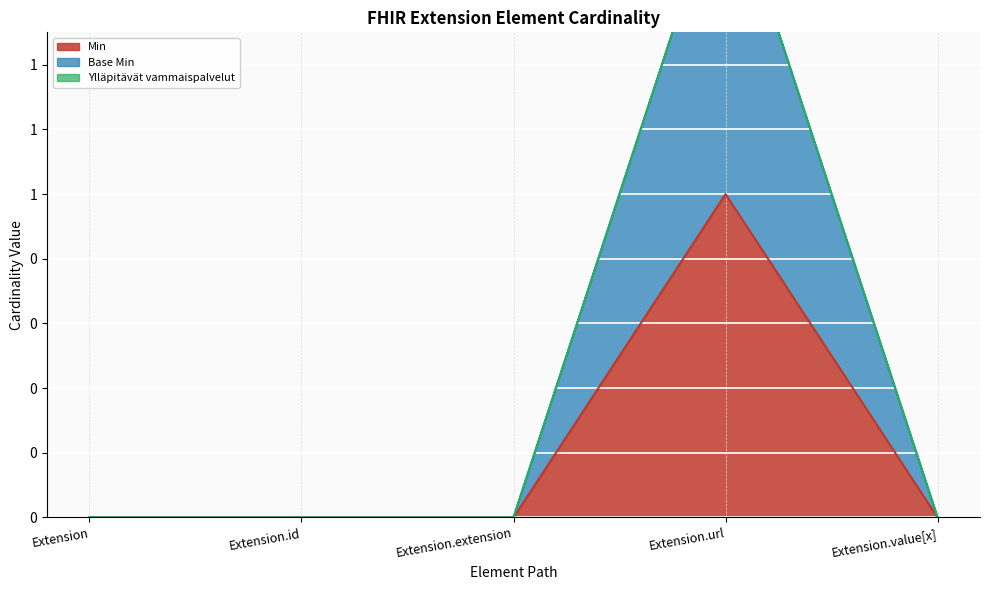

True or false: Base Min has a value of -1 at Extension.

False